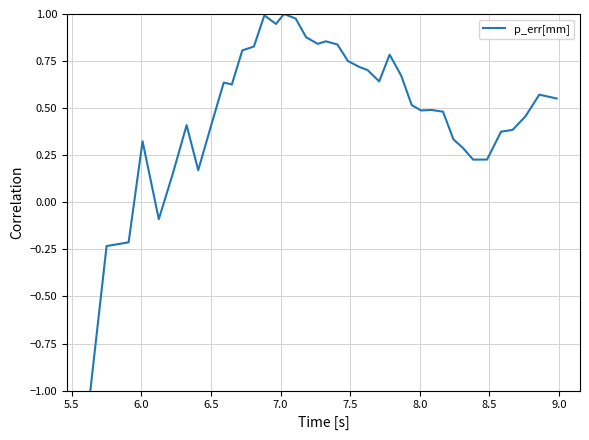

What is the minimum value shown in the chart?

-1.0